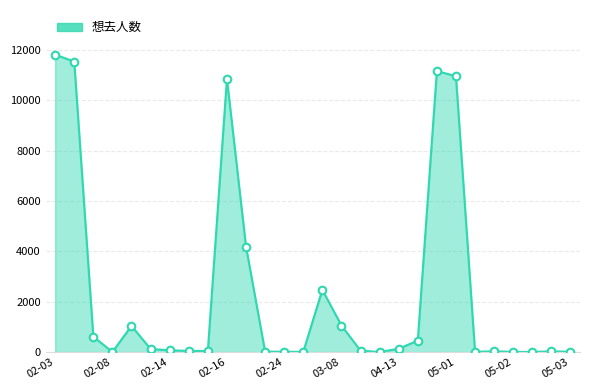

What is the difference between the maximum and minimum values?

11805